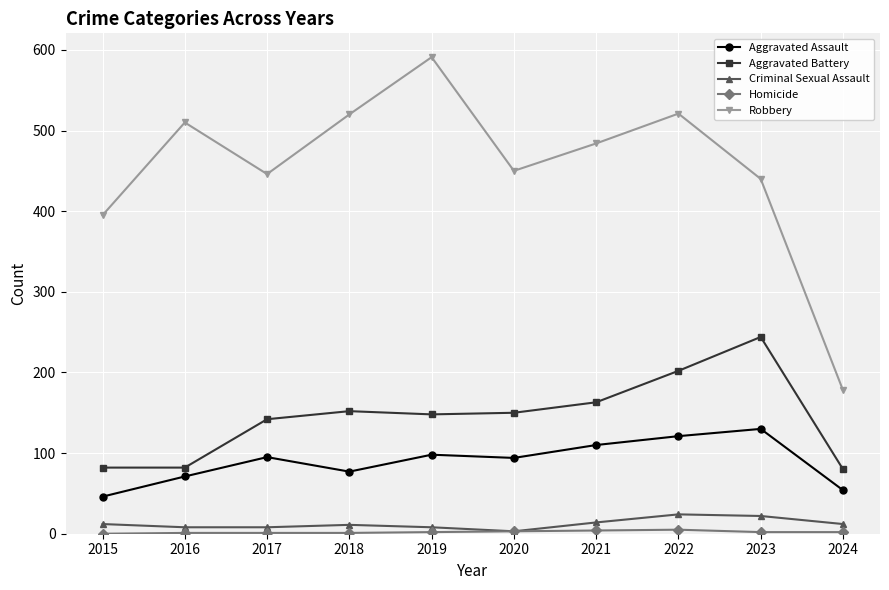

What is the average value of the Criminal Sexual Assault series?

12